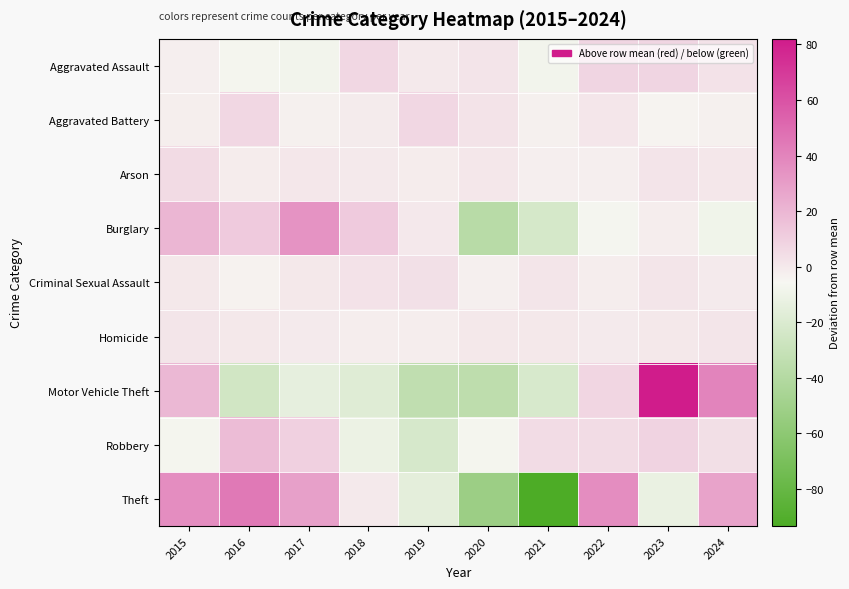

Between 2017 and 2024, which series saw the biggest shift?

Motor Vehicle Theft